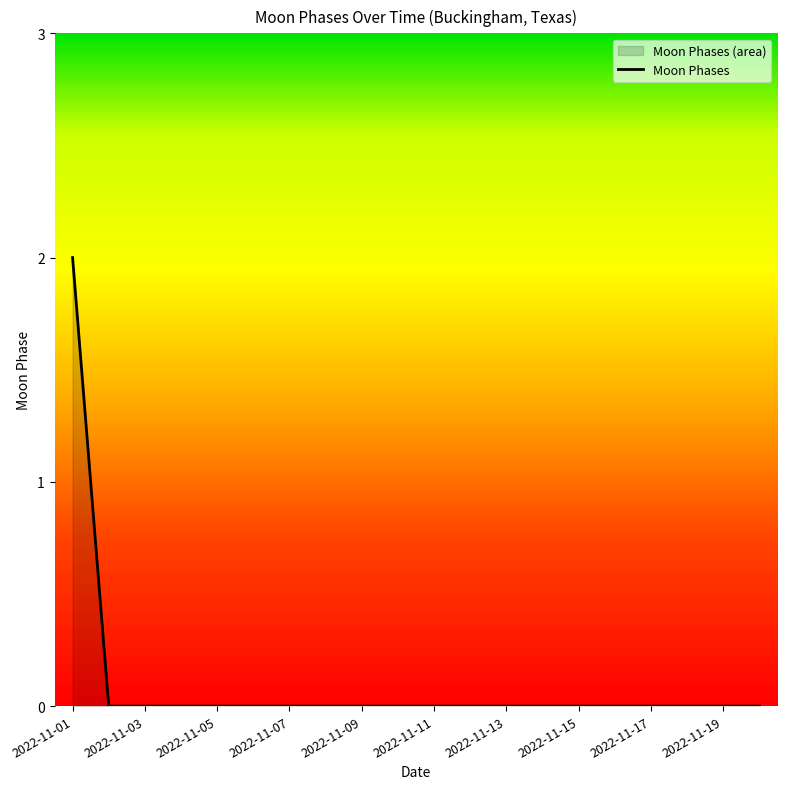

Is it true that the value at 2022-11-02 is -1?

False